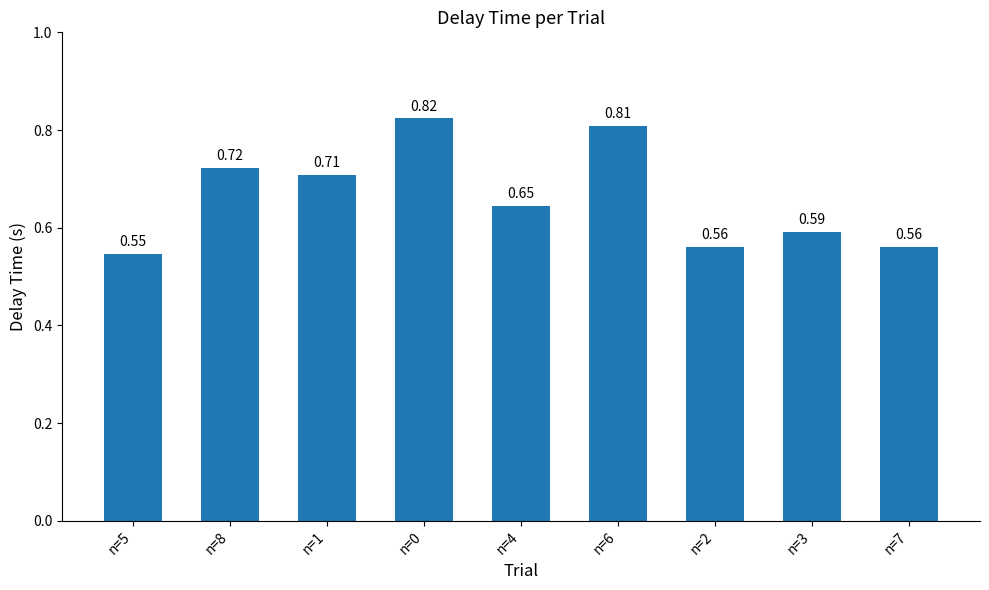

What is the sum of the values at n=7 and n=4?

1.2